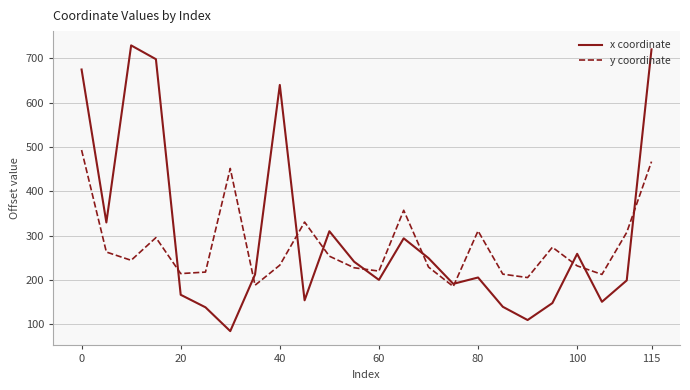

What is the maximum value shown in the chart?

728.9